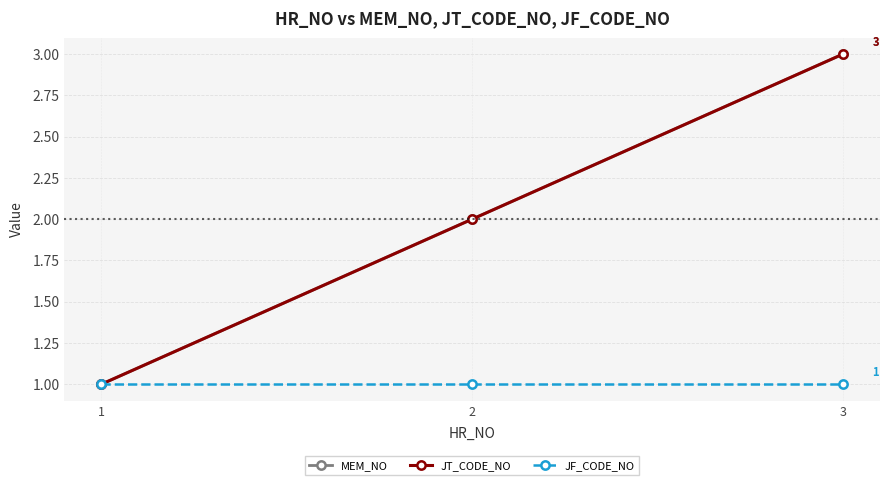

Is this an area chart (filled region under the line)?

No